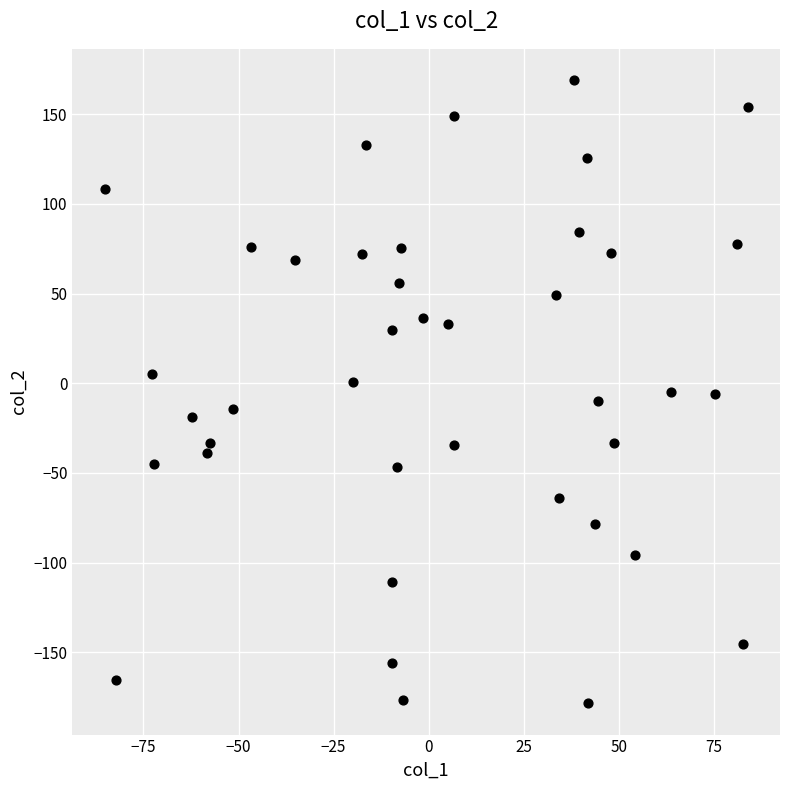

What is the range of Y values (max minus min)?

347.7